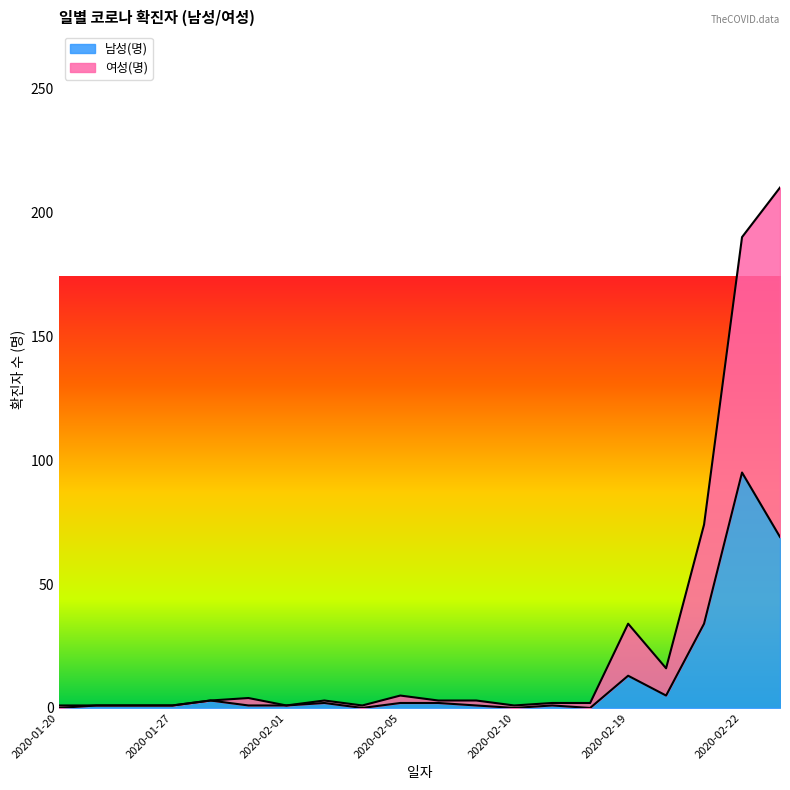

How many categories are shown in the chart?

20